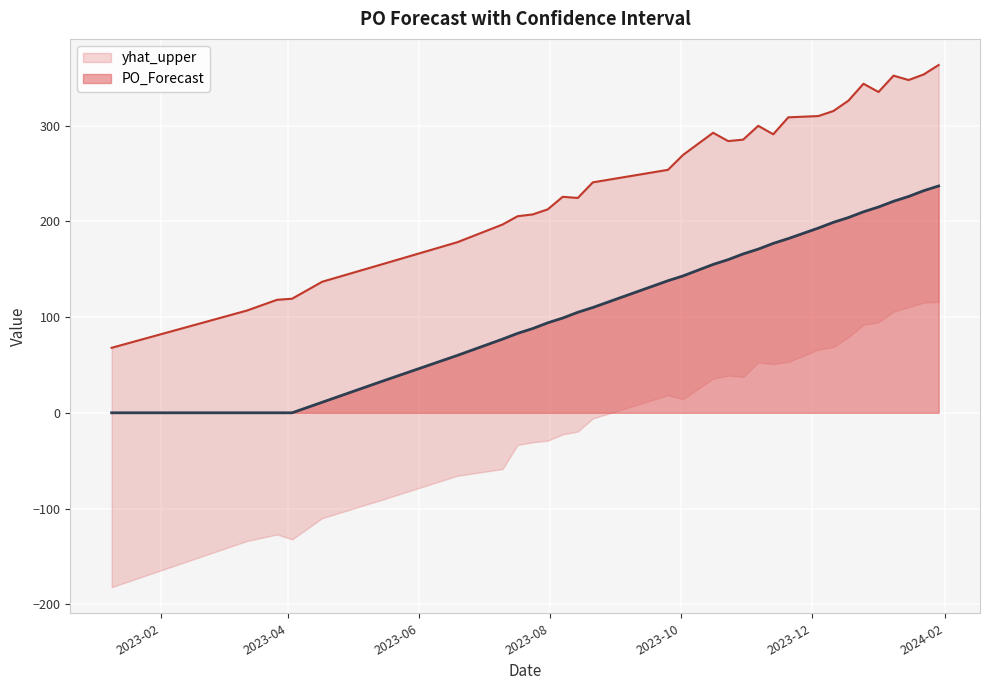

Reading left to right, what are all the values shown in this chart?

yhat_upper: 67.9	106.9	118.1	119.2	136.9	155.2	178.3	196.7	205.4	207.2	212.5	225.7	224.5	240.8	253.9	269.4	292.6	283.9	285.4	299.8	291.0	308.7	310.0	315.3	326.1	343.8	335.2	352.3	347.7	353.5	363.4
PO_Forecast: 0.0	0.0	0.0	0.0	11.0	33.0	60.0	77.0	83.0	88.0	94.0	99.0	105.0	110.0	138.0	143.0	155.0	160.0	166.0	171.0	177.0	182.0	193.0	199.0	204.0	210.0	215.0	221.0	226.0	232.0	237.0